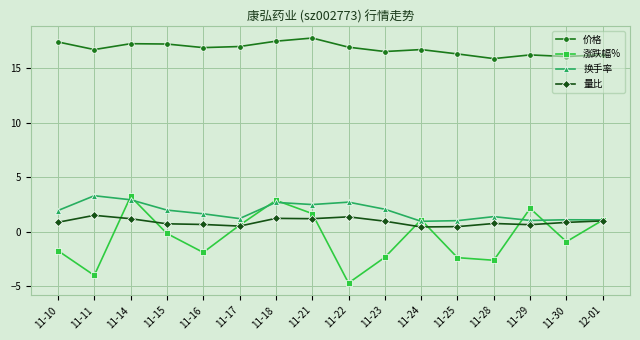

What is the maximum value for 价格?

17.8